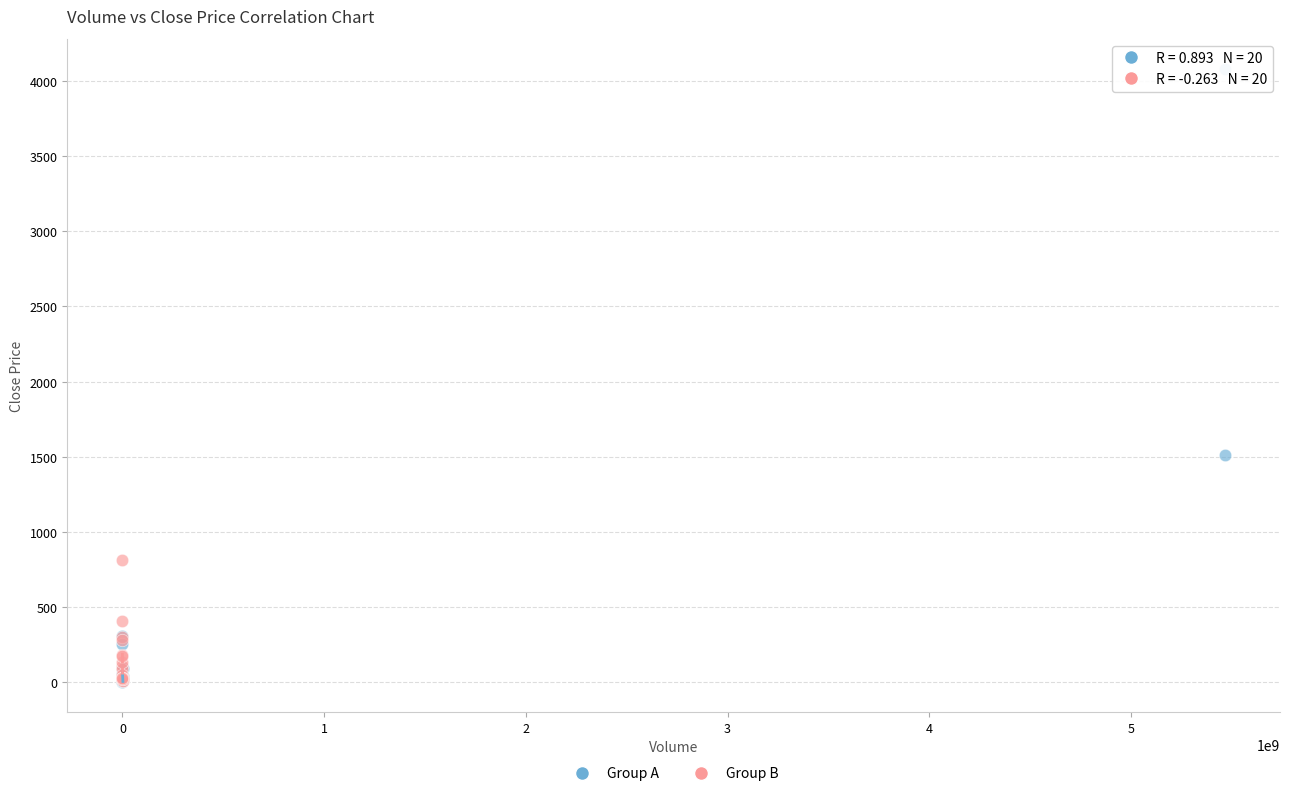

Which series contains the highest Y value?

Group A